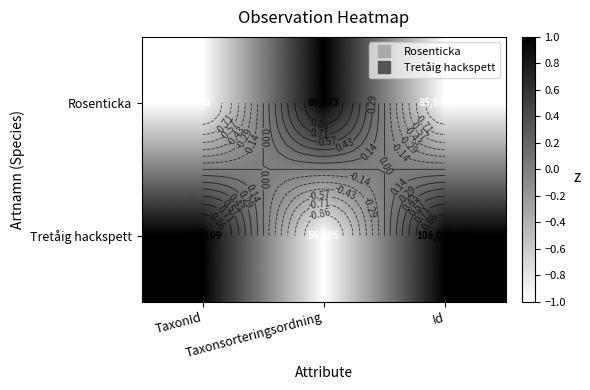

Rank the series by their average value, from highest to lowest.

Tretåig hackspett, Rosenticka